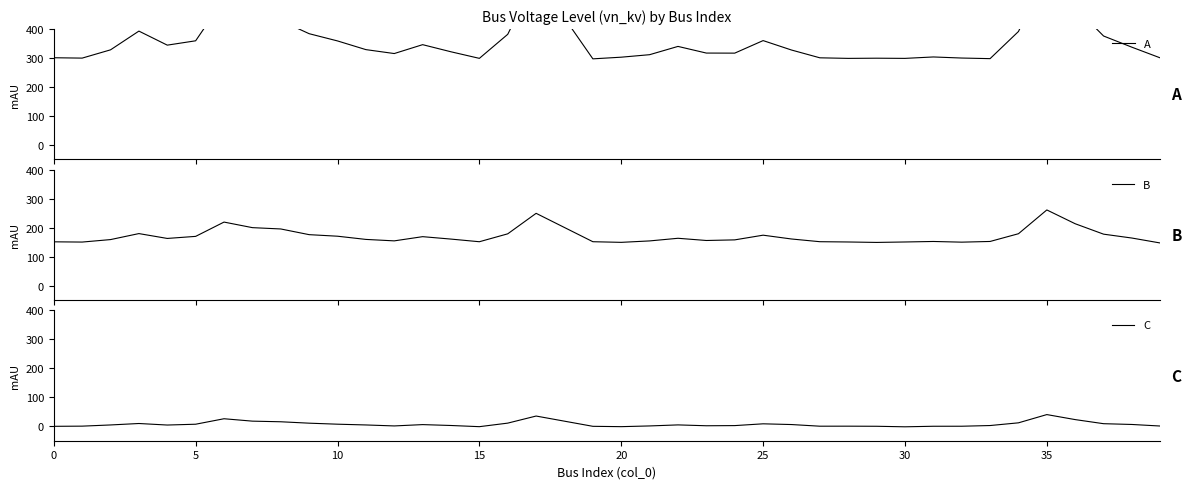

What is the maximum value for B?

261.2